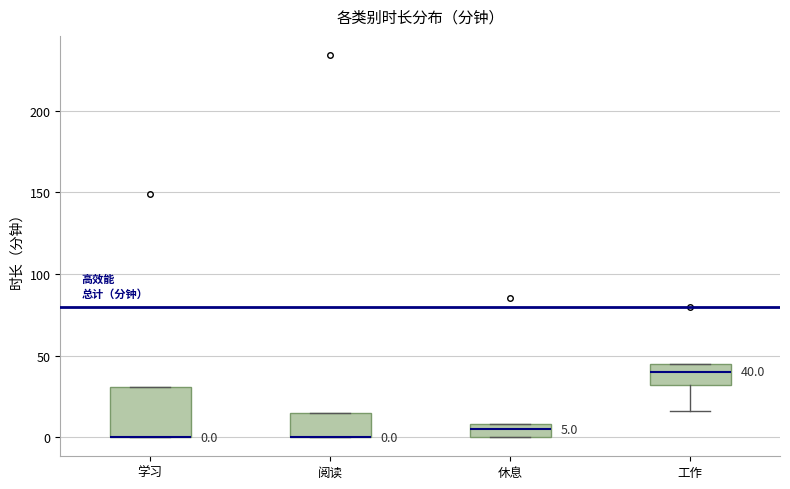

Which box is the tallest, from its lower edge to its upper edge?

学习